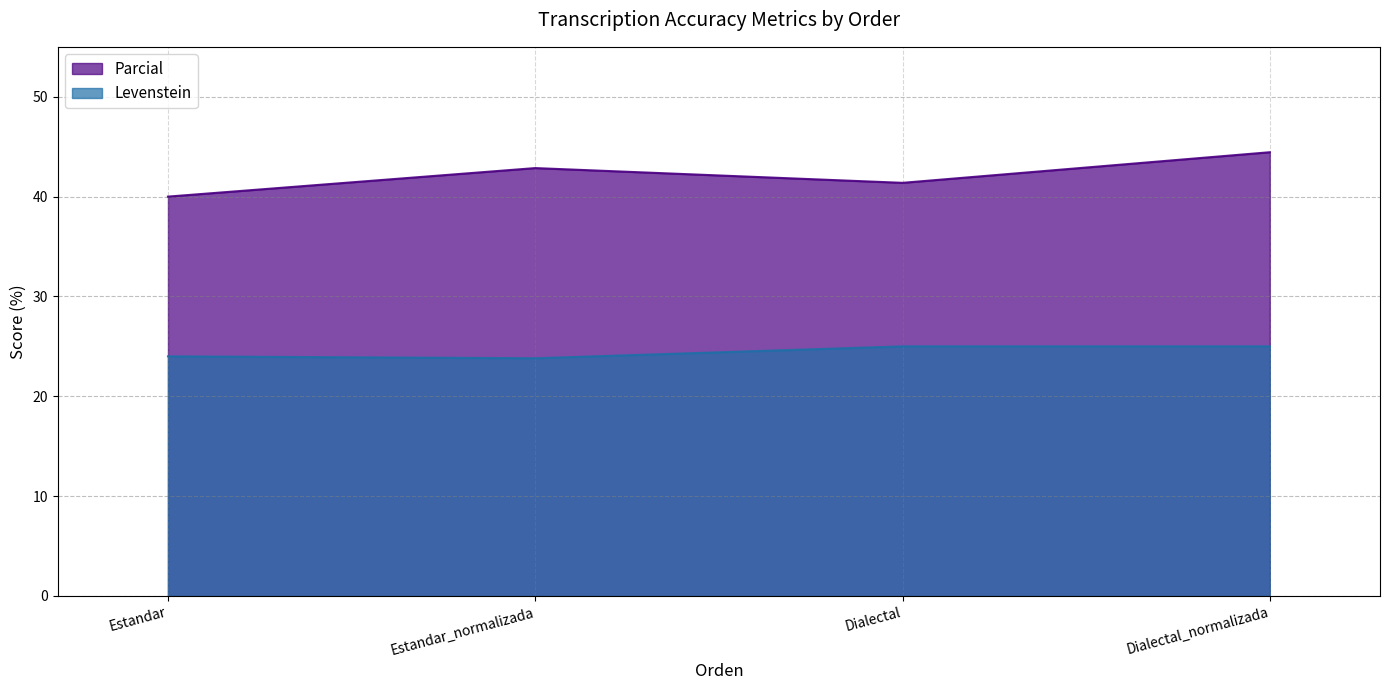

List the series in order of their peak value, lowest first.

Levenstein, Parcial